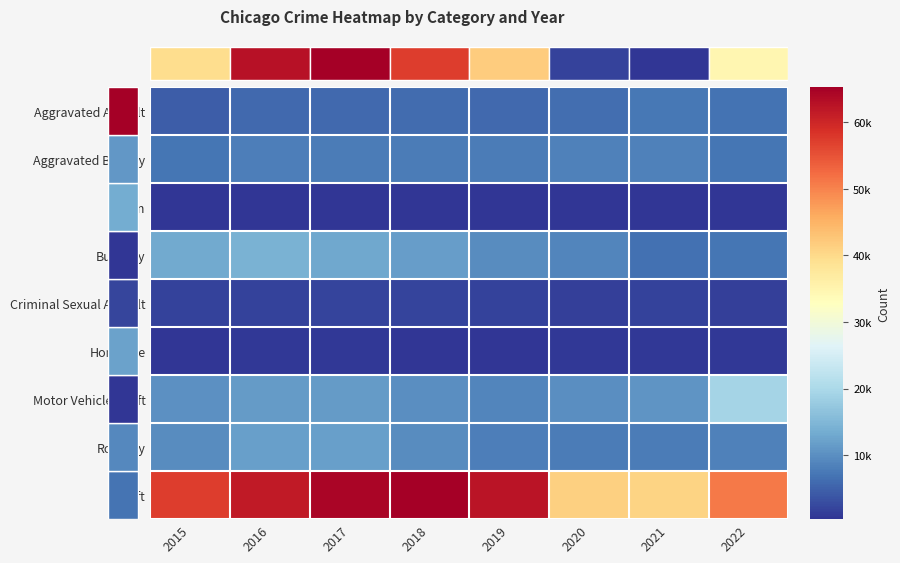

At which category is the sum across all series the highest?

2017